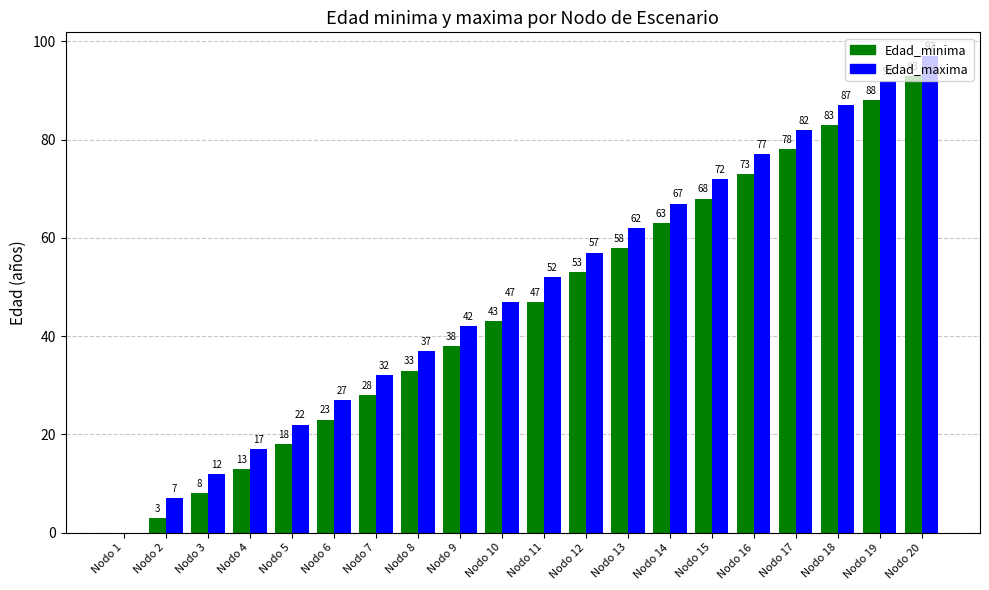

Are the bars horizontal?

No